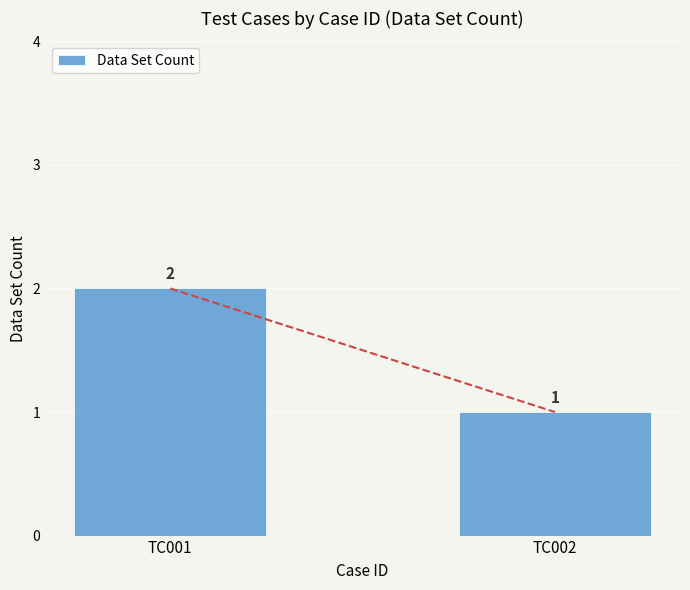

Reading left to right, transcribe all the data shown in this chart.

TC001=2	TC002=1